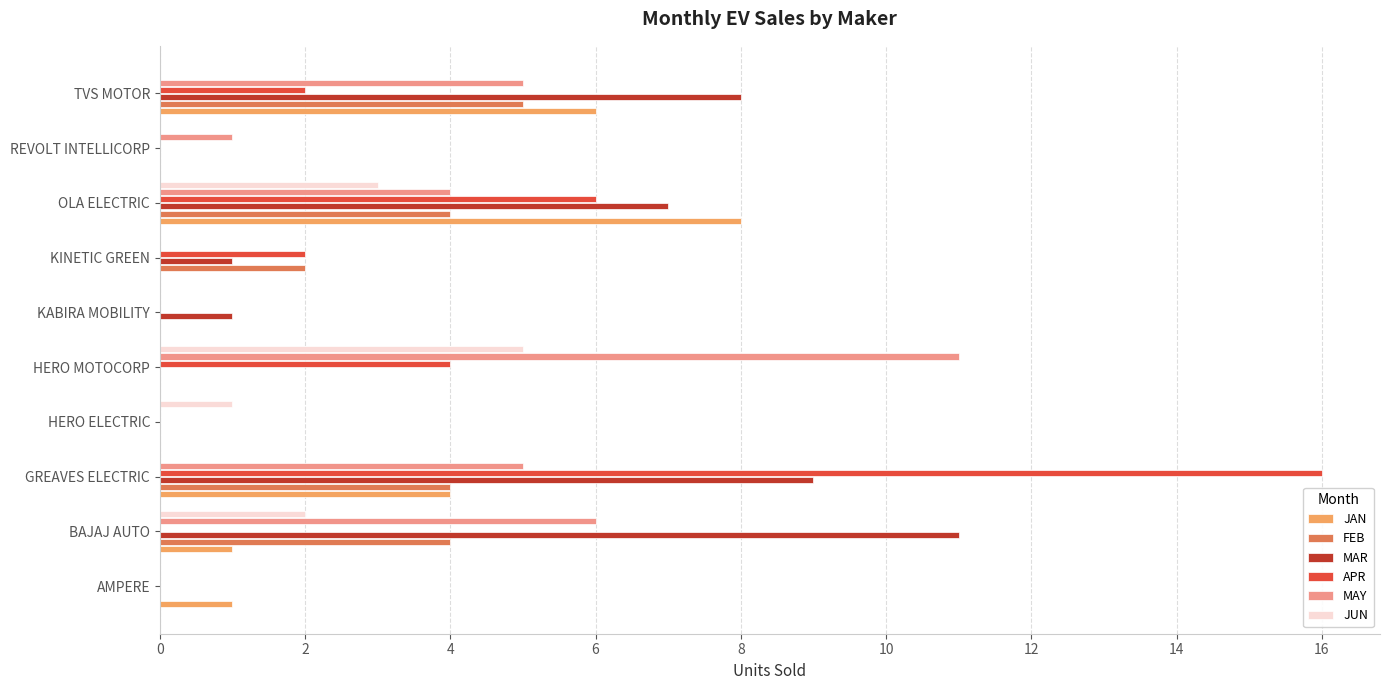

What is the average value of the APR series?

3